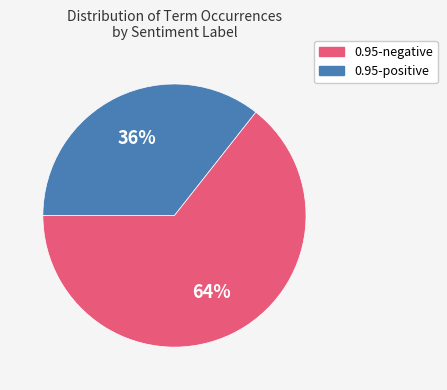

How many segments does this pie chart have?

2